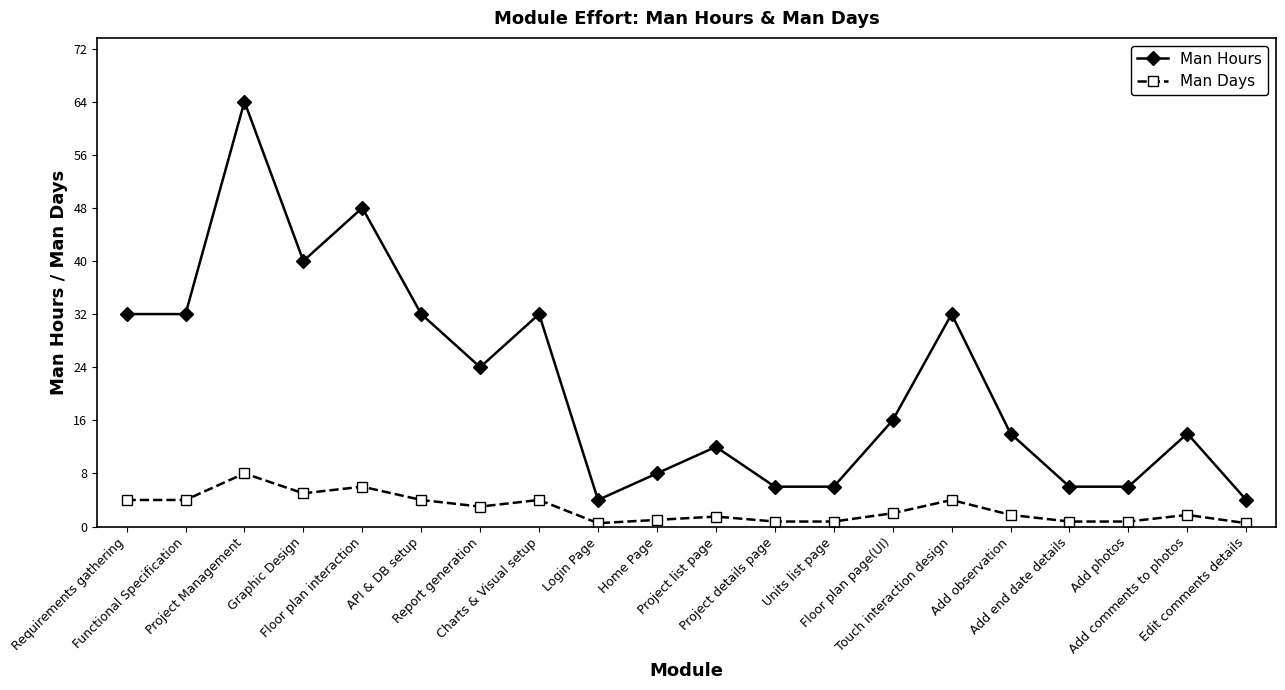

Does the chart display data point markers on the line(s)?

Yes